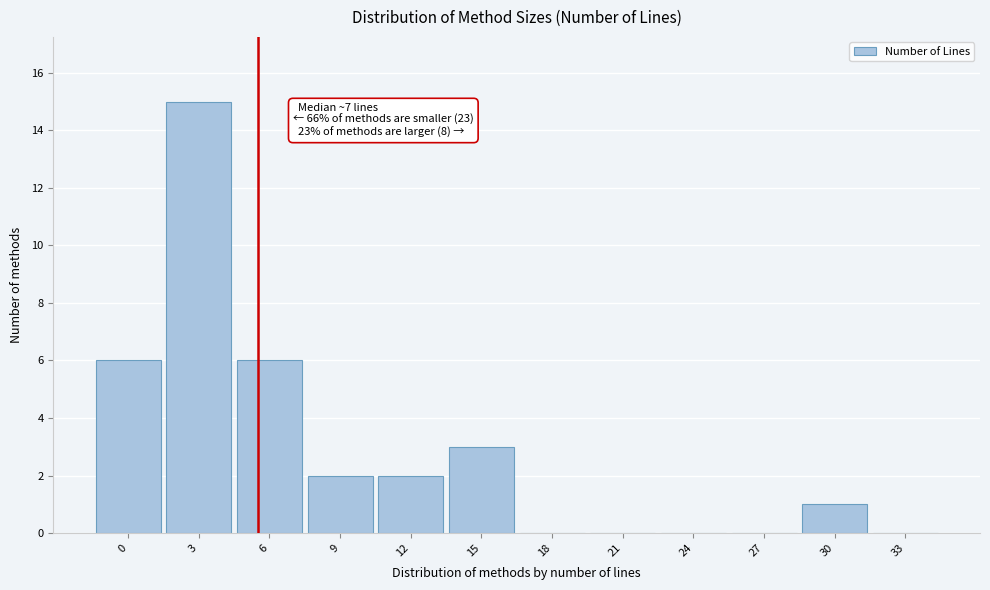

Reading right to left, transcribe all the data shown in this chart.

33=0	30=1	27=0	24=0	21=0	18=0	15=3	12=2	9=2	6=6	3=15	0=6